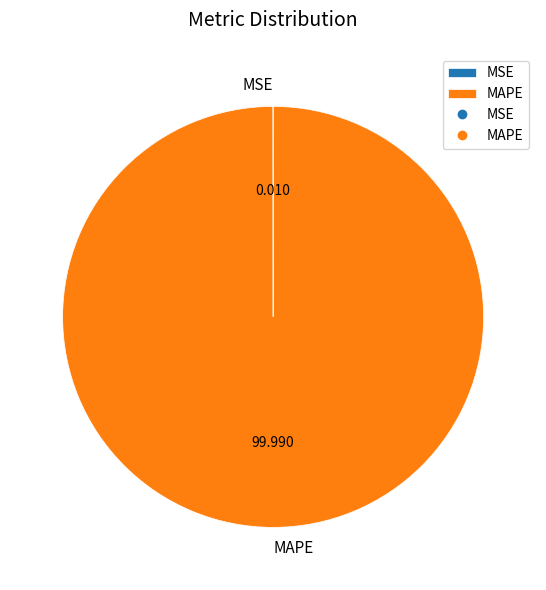

Which slice is the largest?

MAPE